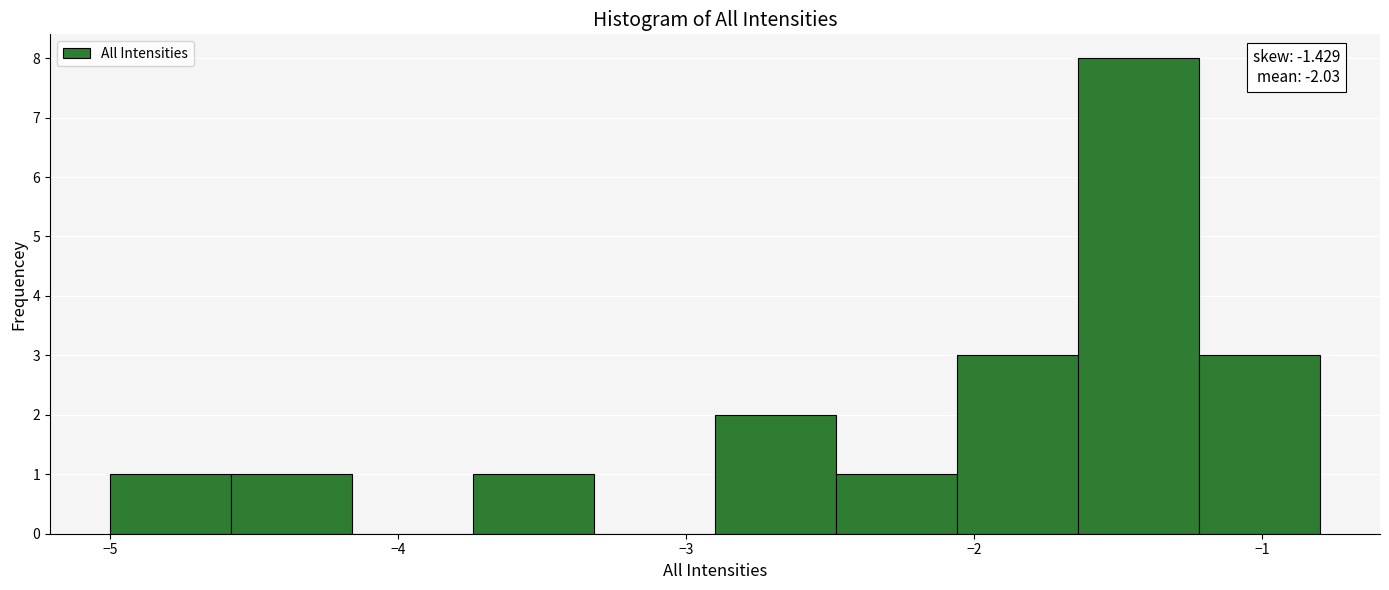

Which range on the x-axis has the tallest bar?

-1.64 to -1.22